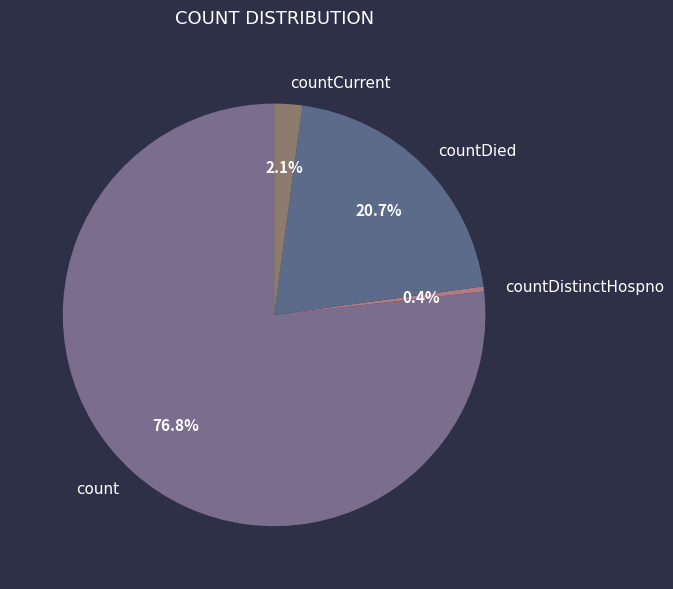

What portion of the pie excludes count?

23.2%